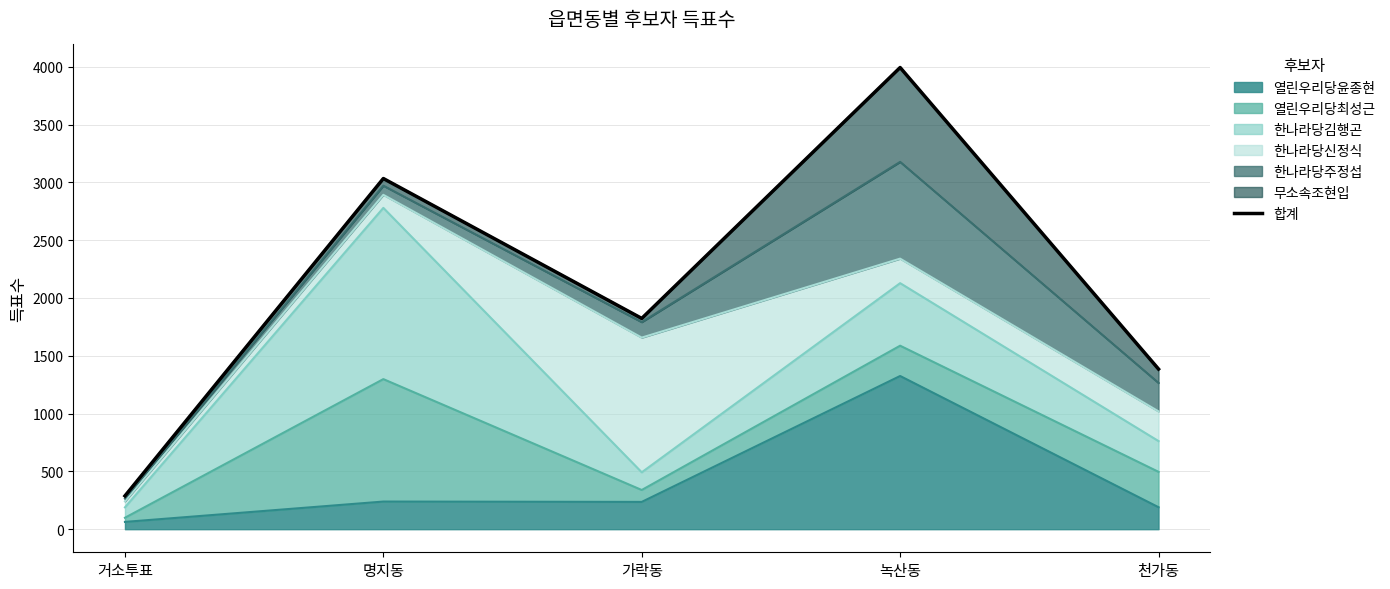

What is the sum of the values at 녹산동 and 천가동?

5378